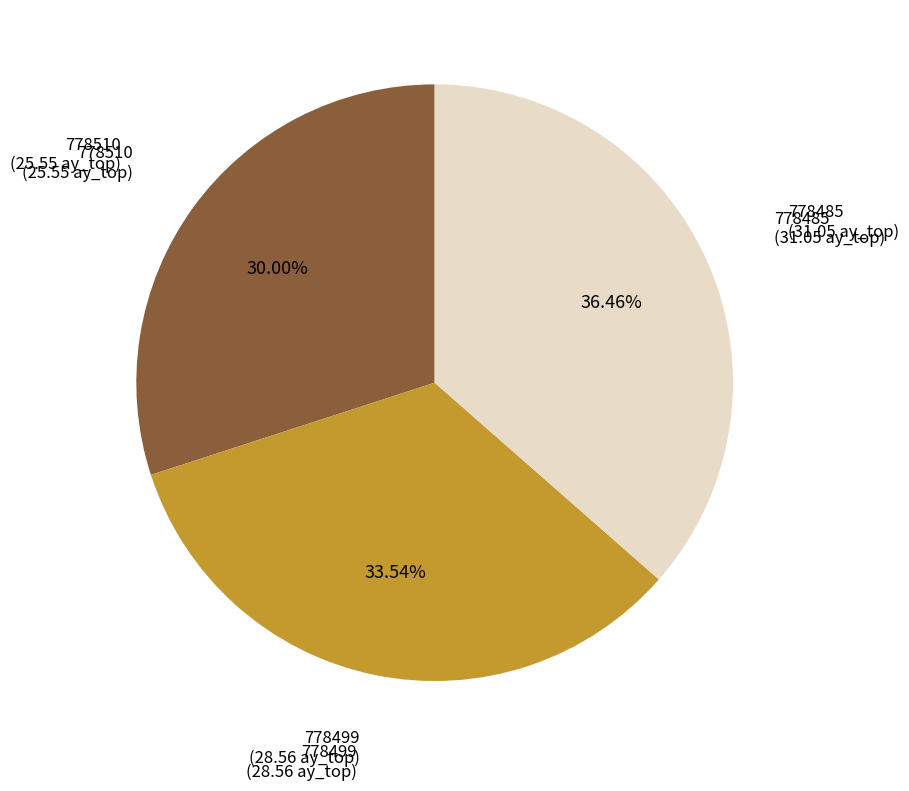

Count the number of slices in the pie.

3